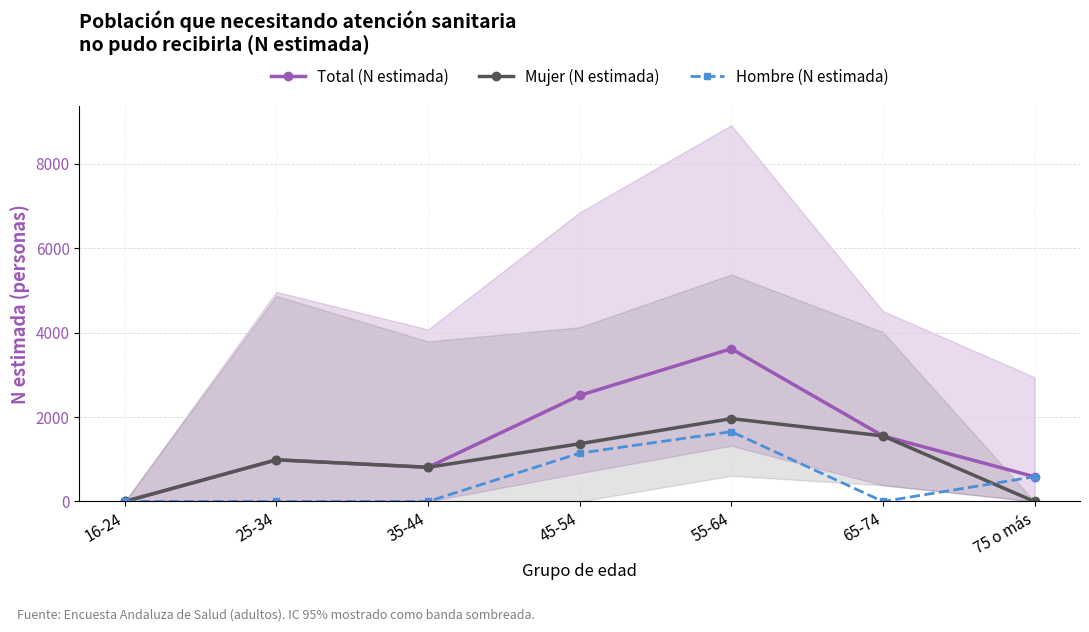

At 55-64, list the series in order from largest to smallest.

Total (N estimada), Mujer (N estimada), Hombre (N estimada)